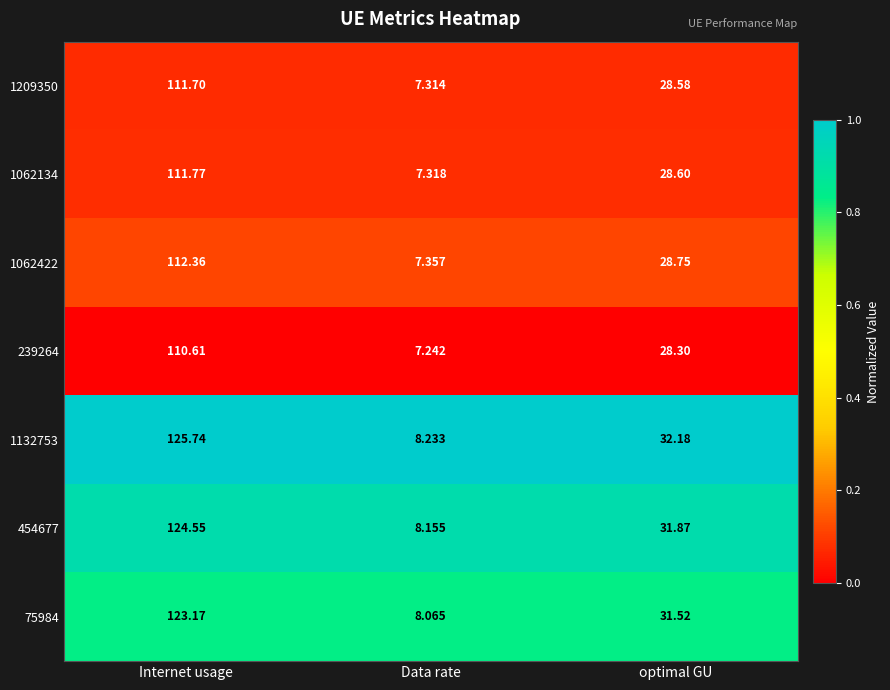

List the labels in order of 1132753 value, smallest first.

Data rate, optimal GU, Internet usage